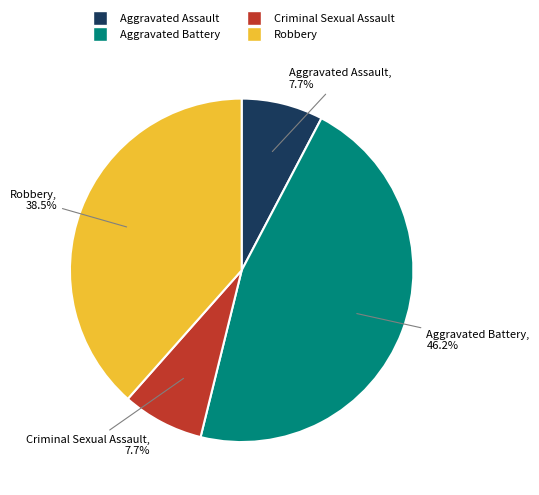

Between Aggravated Battery and Criminal Sexual Assault, which is larger?

Aggravated Battery